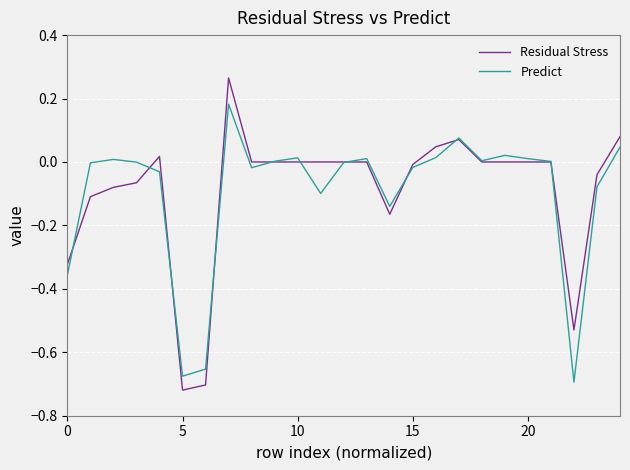

List the series in order of their peak value, lowest first.

Predict, Residual Stress